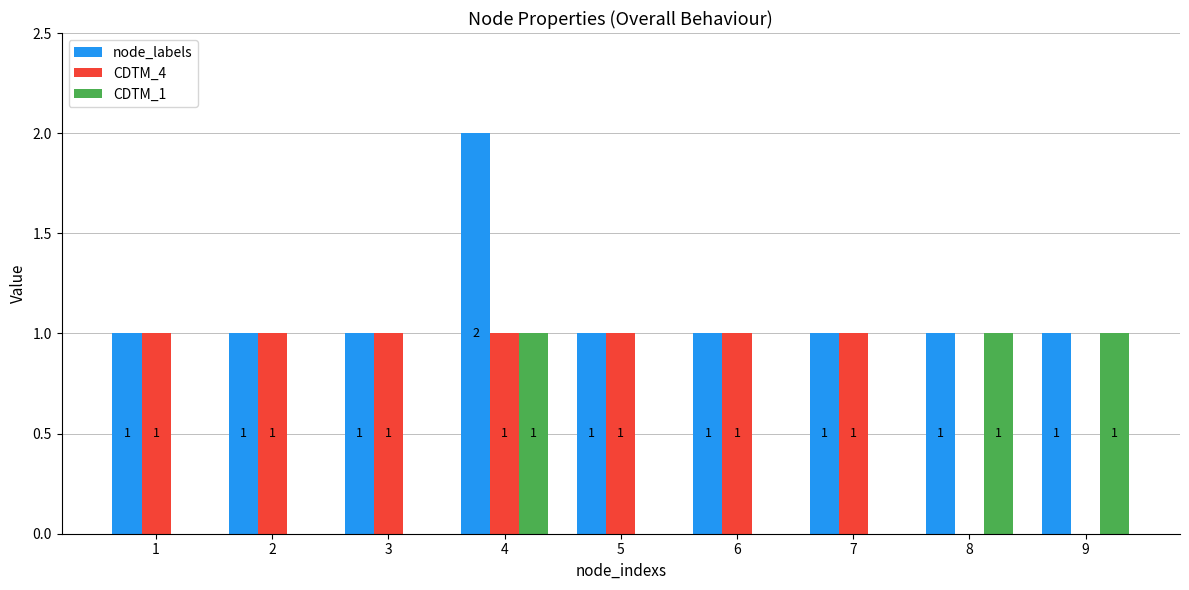

At which category is the sum across all series the highest?

4